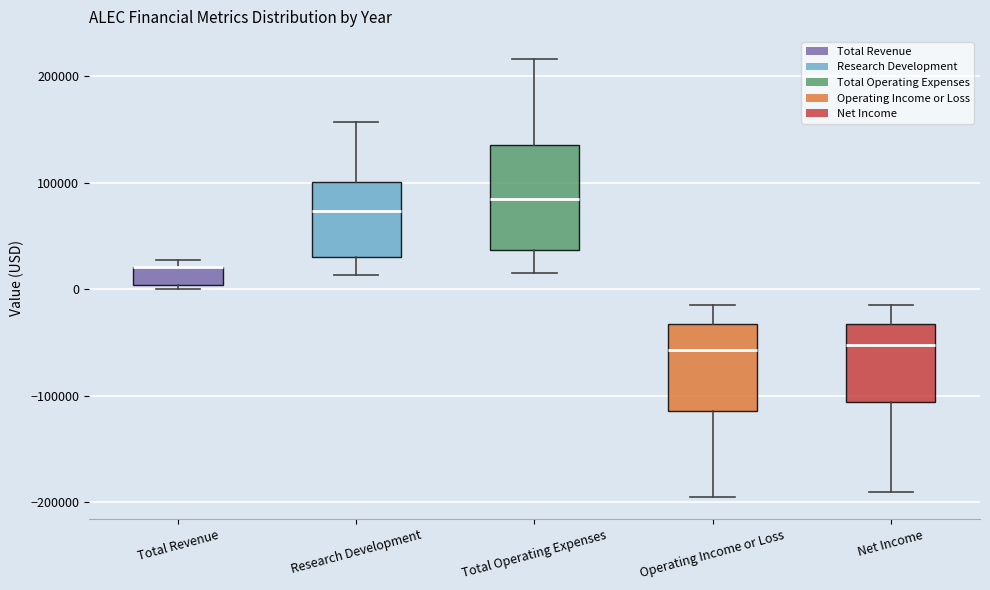

Comparing the boxes themselves (not the whiskers), which one is the tallest?

Total Operating Expenses